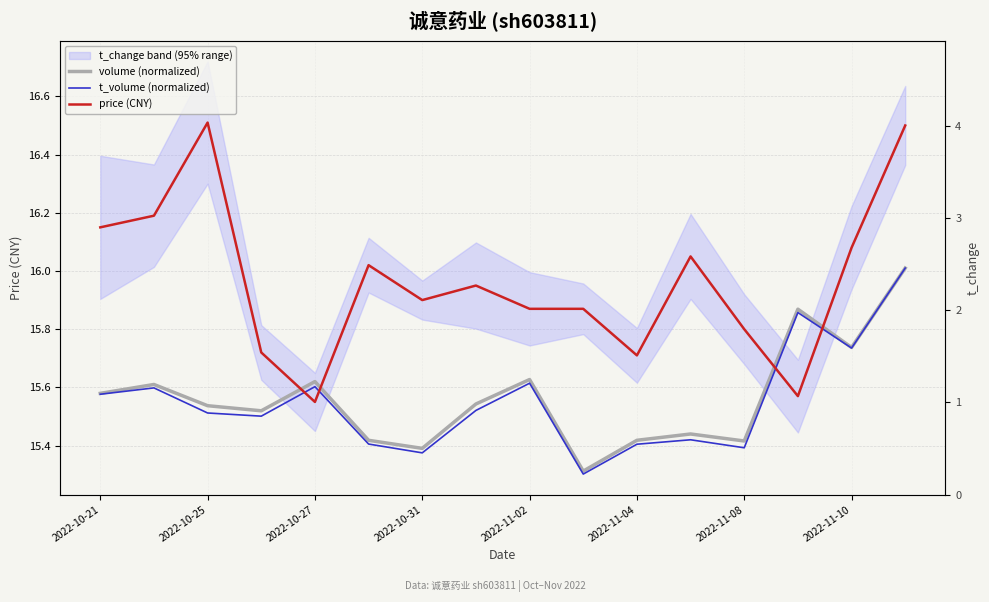

What is the spread (max minus min) of values at 2022-11-04?

0.6